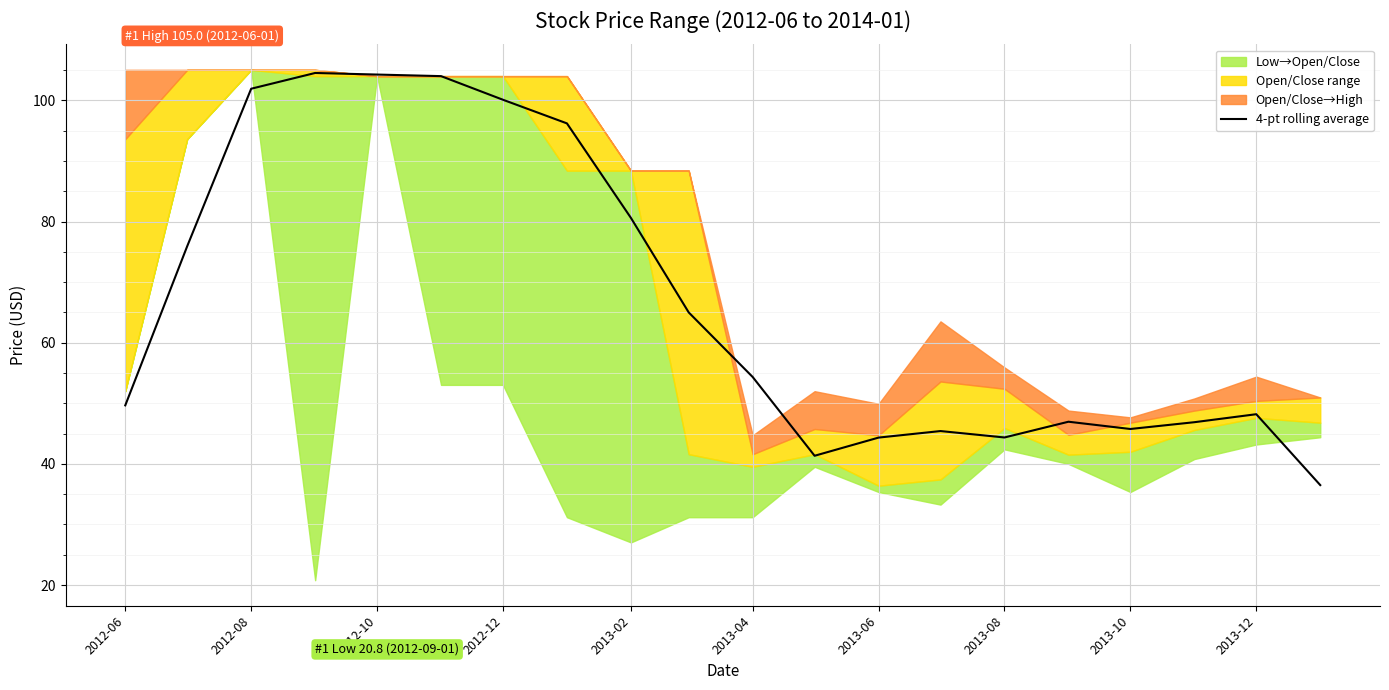

What is the value of the 20th point from the left?

36.5